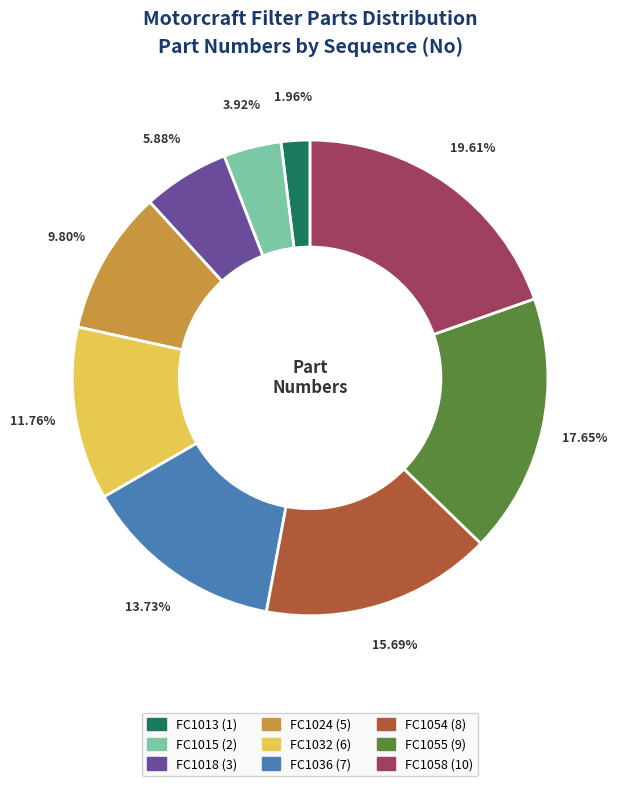

How many slices are in this pie chart?

9